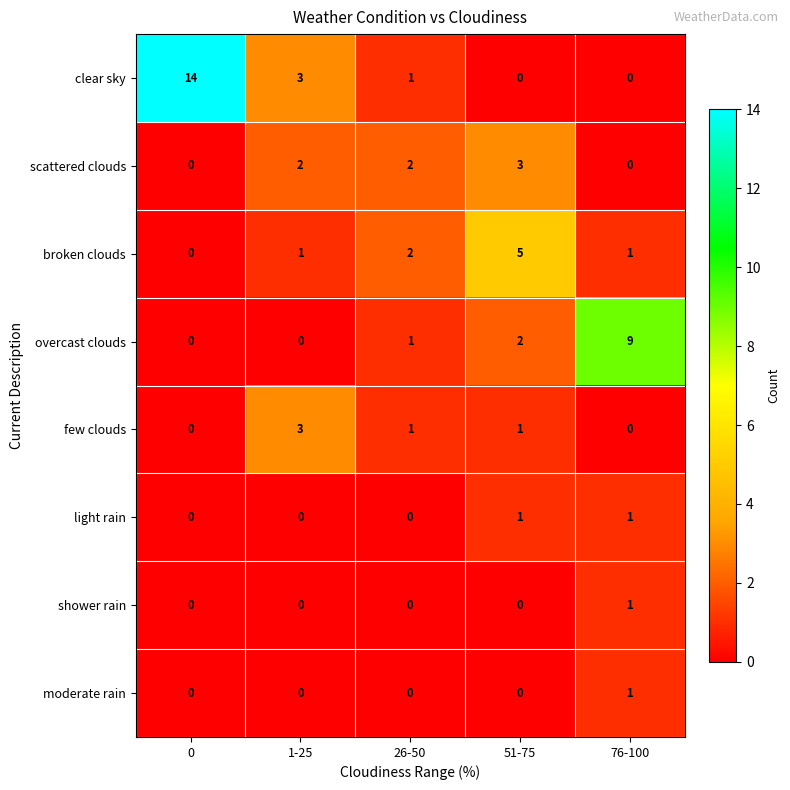

Is the value of few clouds at 1-25 greater than the value of broken clouds at 0?

Yes